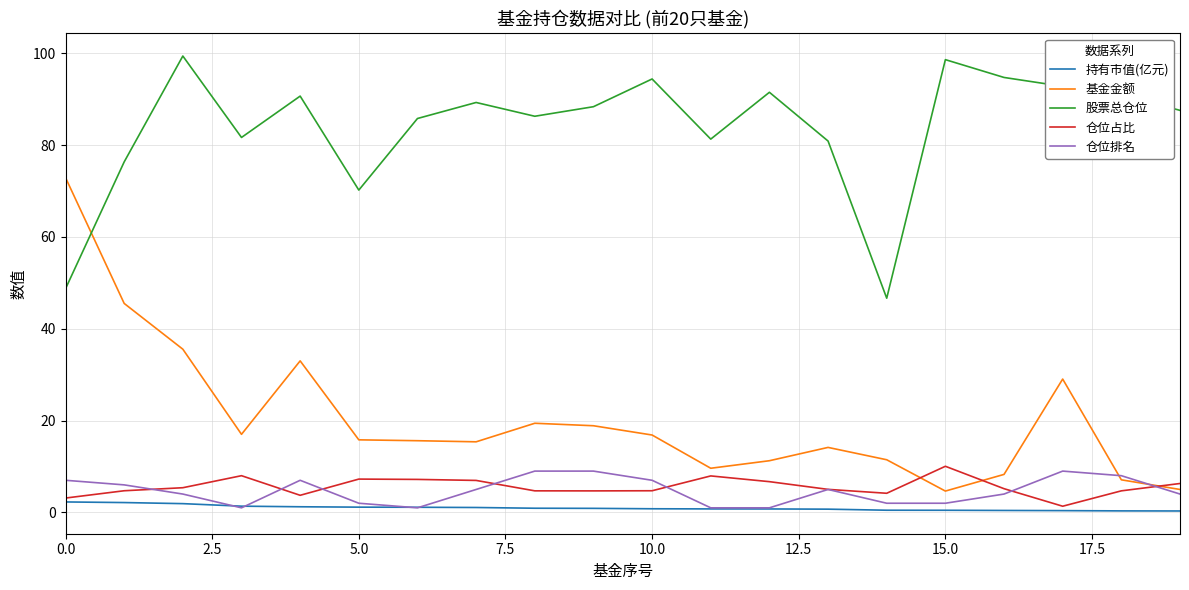

What is the maximum value for 仓位排名?

9.0